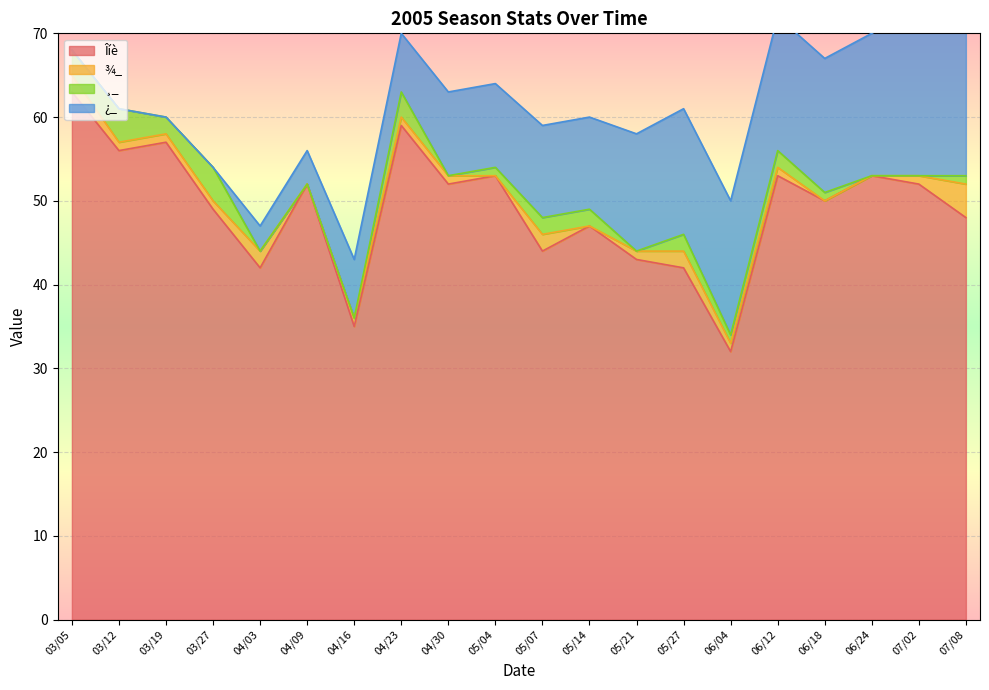

What is the spread (max minus min) of values at 07/08?

47